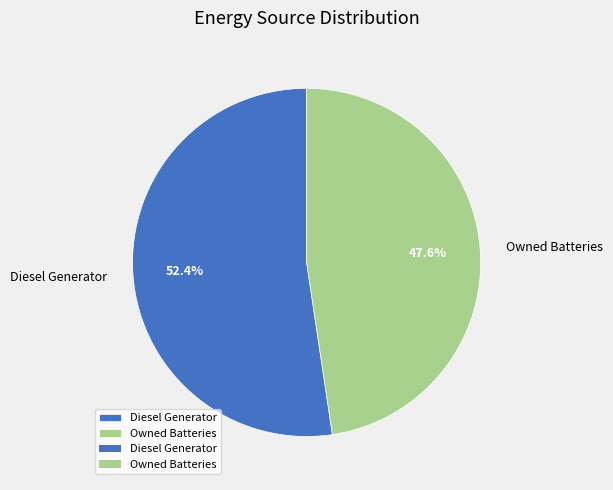

Count the number of slices in the pie.

2